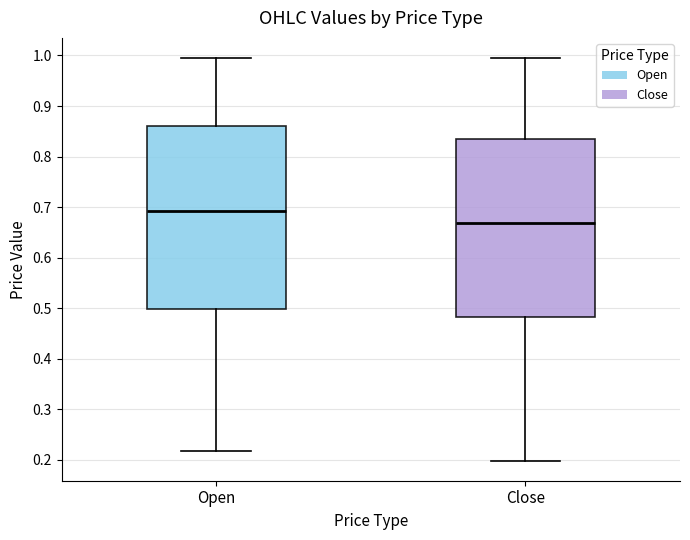

Reading left to right, transcribe this box plot: for each box, give where its median line is, the range the box spans, and where its two whiskers end, as read against the y-axis. The values are not printed on the chart, so give them approximately, as read against the axis.

Open: median 0.69, box 0.50 to 0.86, whiskers 0.22 to 0.99
Close: median 0.67, box 0.48 to 0.84, whiskers 0.20 to 0.99